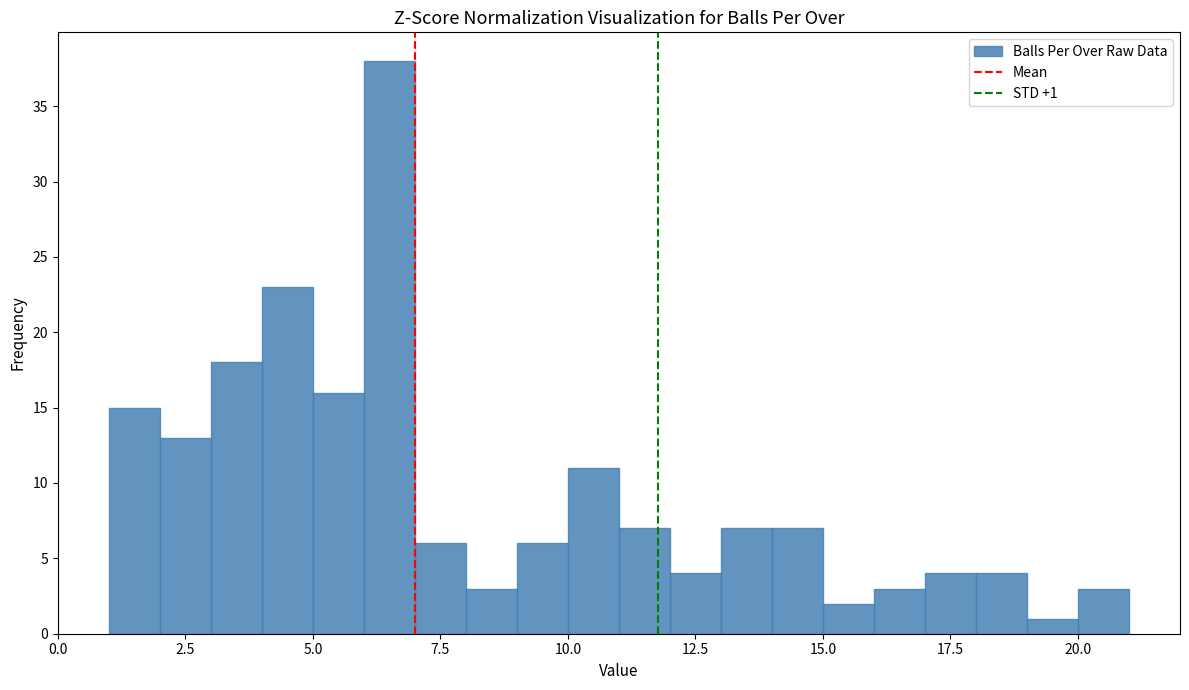

Around what value on the x-axis is the tallest bar? Give the approximate position of its centre, as read against the axis.

6.5